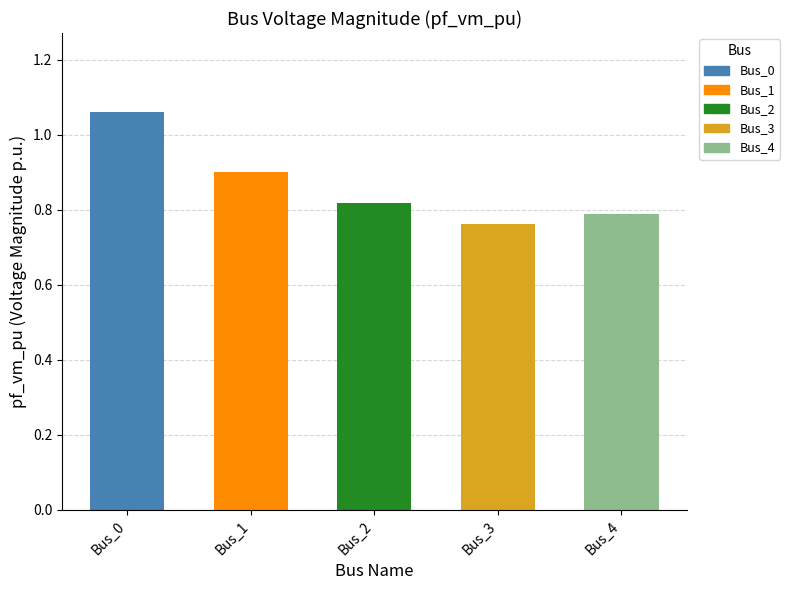

Count the number of categories in the chart.

5